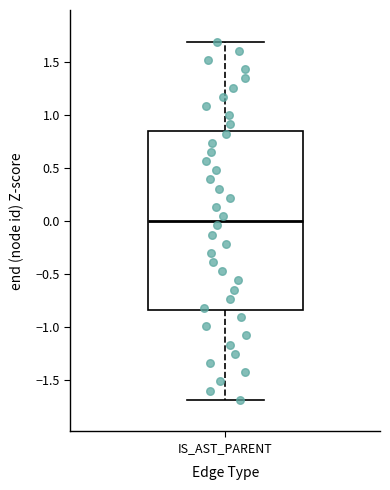

Transcribe this box plot: give where the median line is, the range the box spans, and where the two whiskers end, as read against the y-axis. The values are not printed on the chart, so give them approximately, as read against the axis.

median 0.00, box -0.85 to 0.85, whiskers -1.70 to 1.70